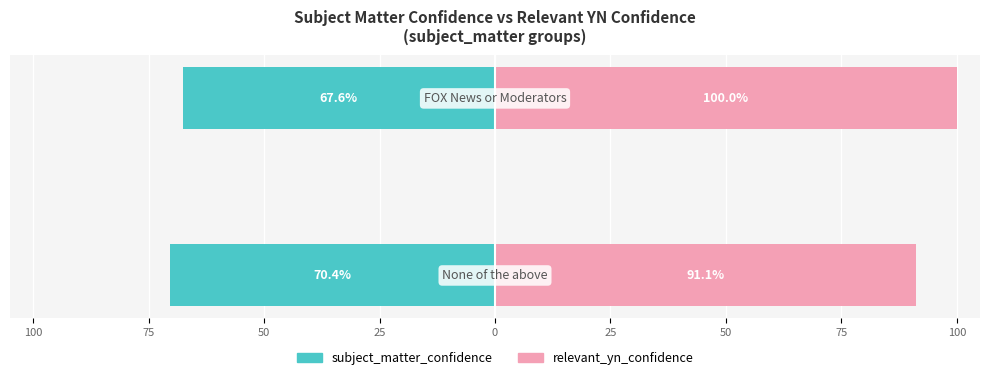

How many values in the relevant_yn_confidence series are below 100?

1